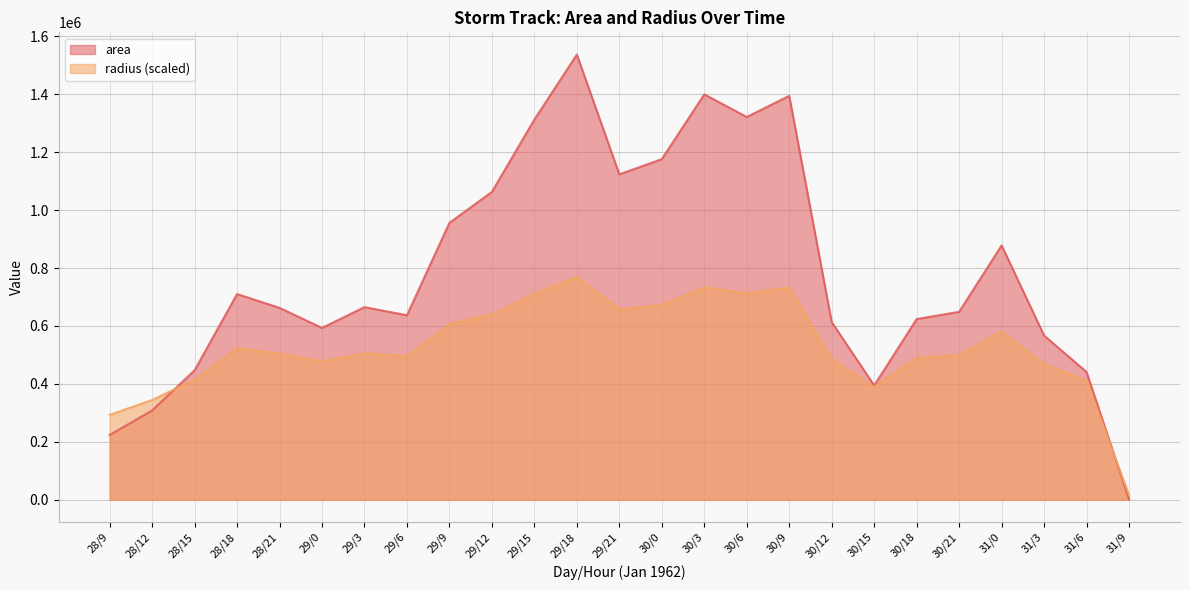

How many data points does each series have?

25